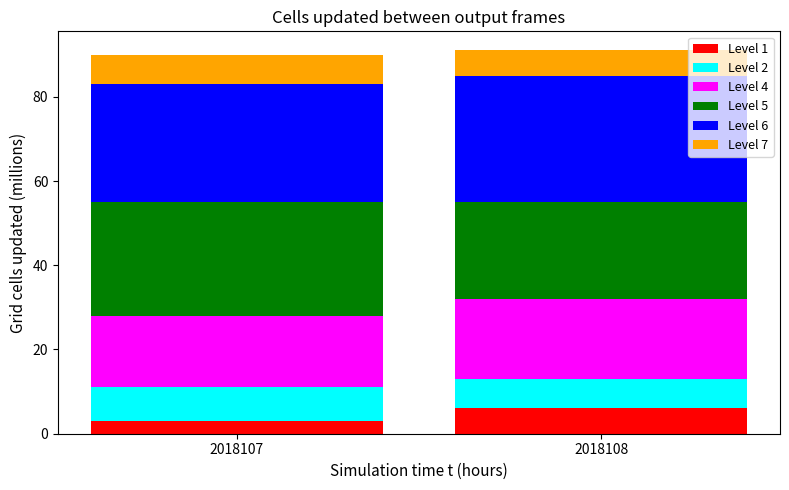

Reading left to right, transcribe the values for Level 1.

2018107=3	2018108=6